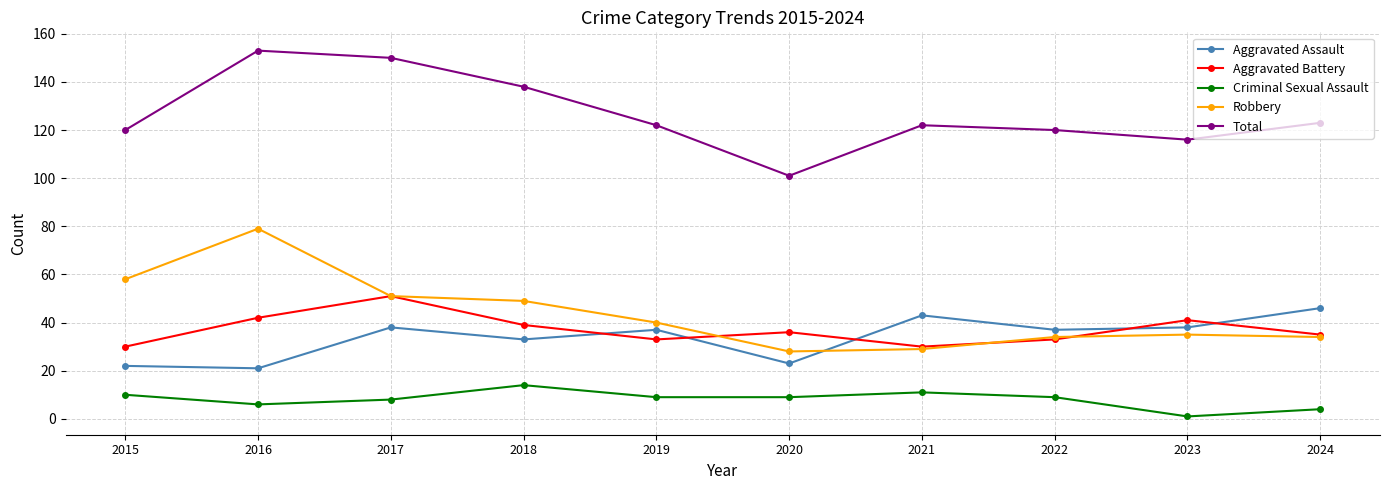

Where is Aggravated Assault nearest to the value 33?

2018